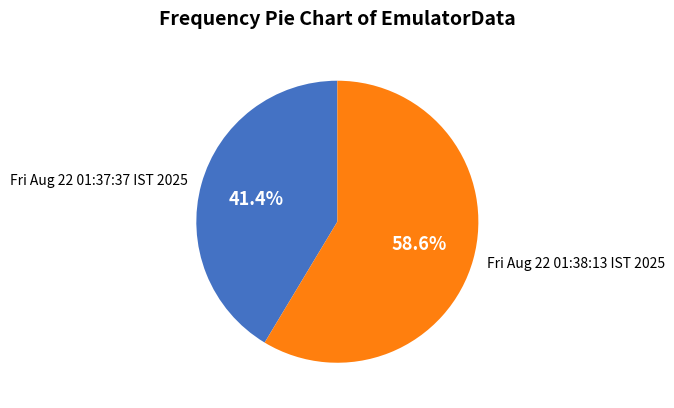

Is there a majority slice in this chart?

Yes